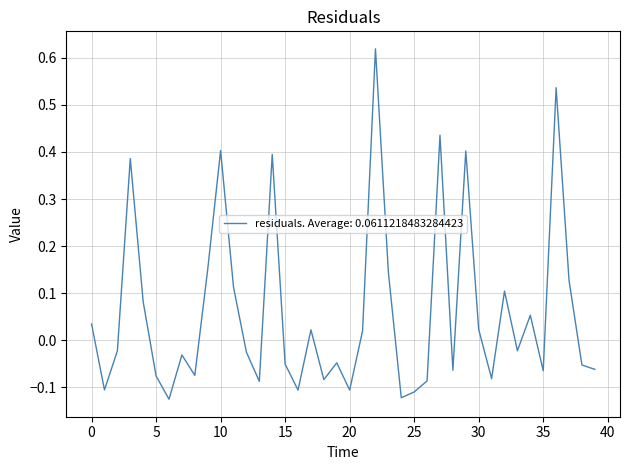

What is the difference between the maximum and minimum values?

0.7